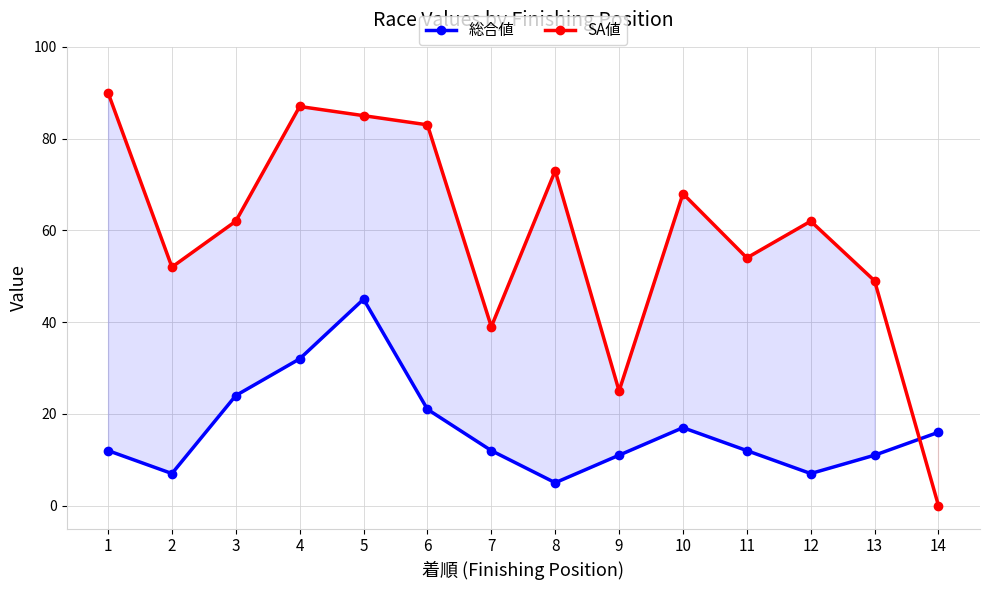

Which series ends up on top after the final intersection of SA値 and 総合値?

総合値